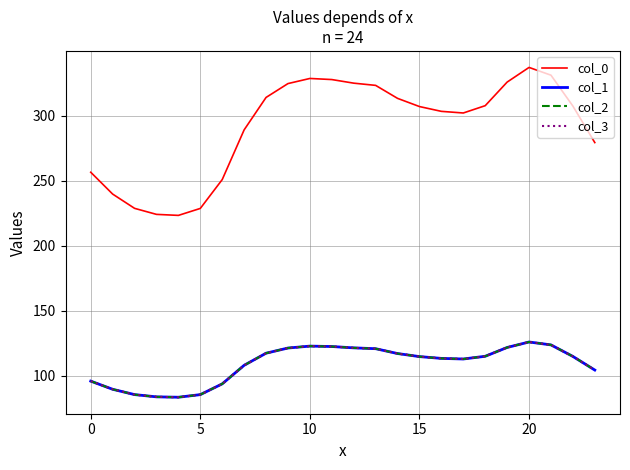

List the series in order of their peak value, lowest first.

col_1, col_2, col_3, col_0